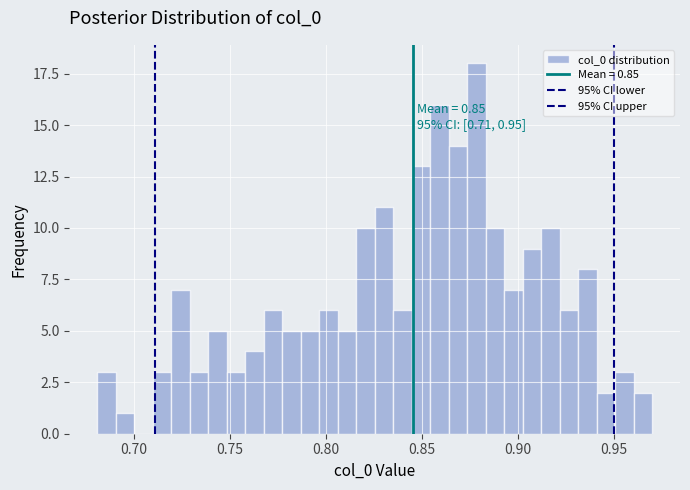

Around what value on the x-axis is the tallest bar? Give the approximate position of its centre, as read against the axis.

0.880